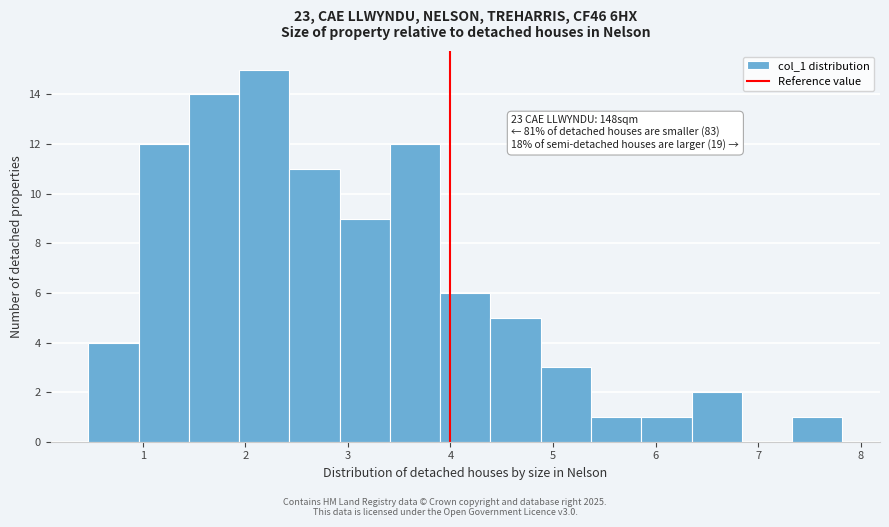

Over which range of the x-axis is the bar tallest?

1.94 to 2.43